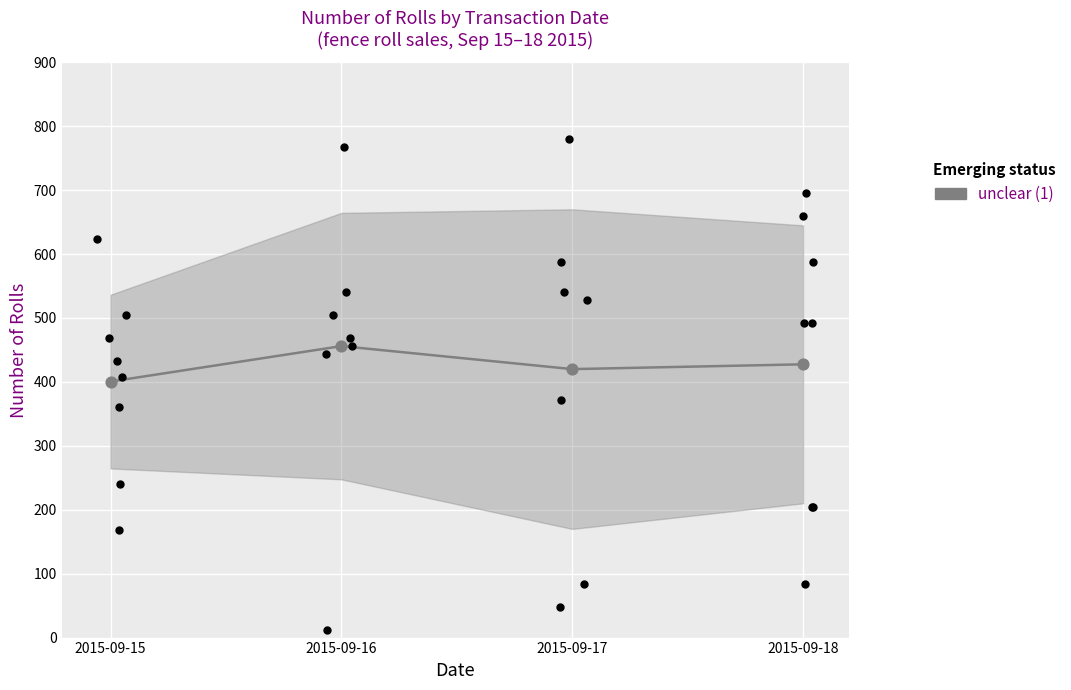

Between 2015-09-18 and 2015-09-15, which is larger?

2015-09-18